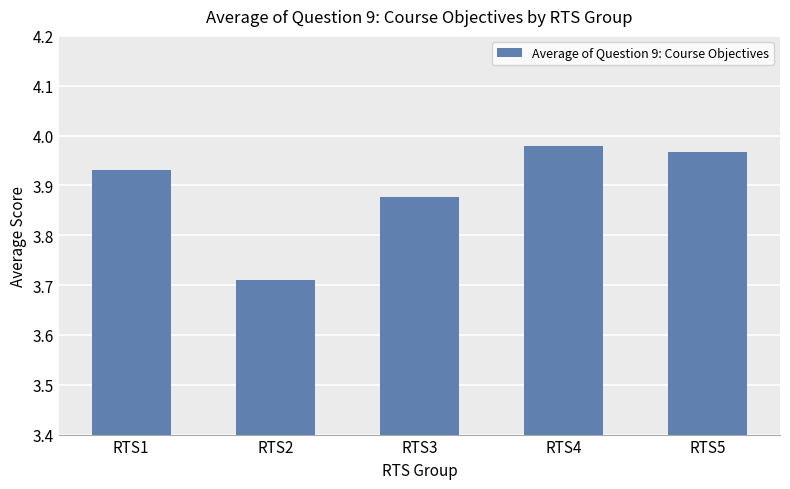

What is the difference between the second highest and minimum values?

0.3